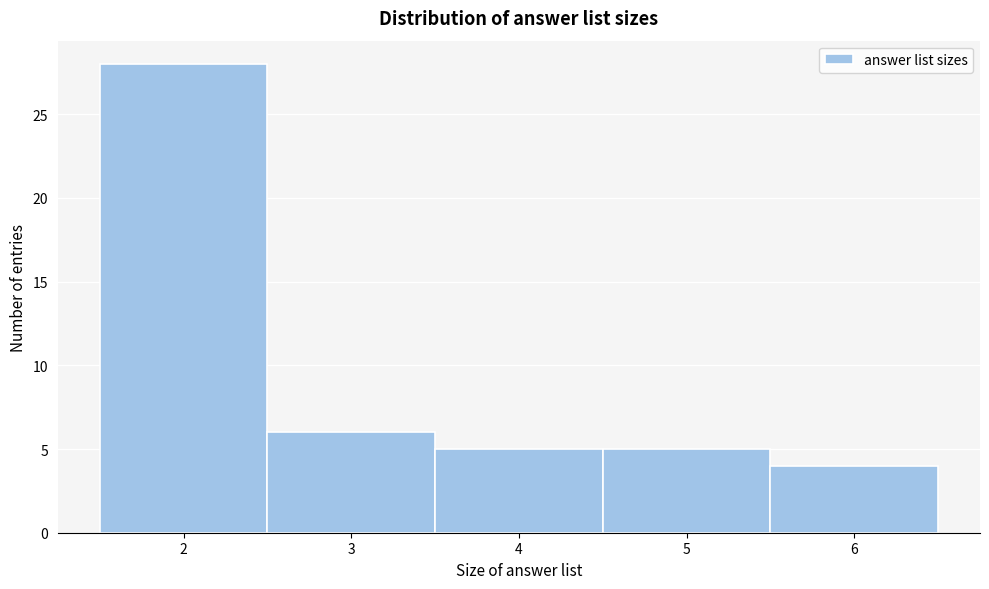

Reading right to left, what are all the values shown in this chart?

4	5	5	6	28